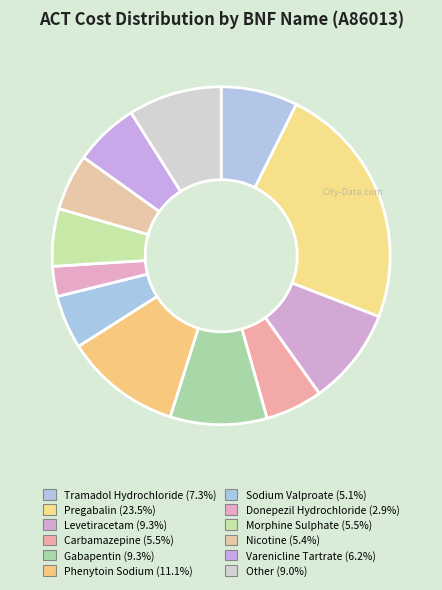

Is there any slice that represents more than half of the pie?

No